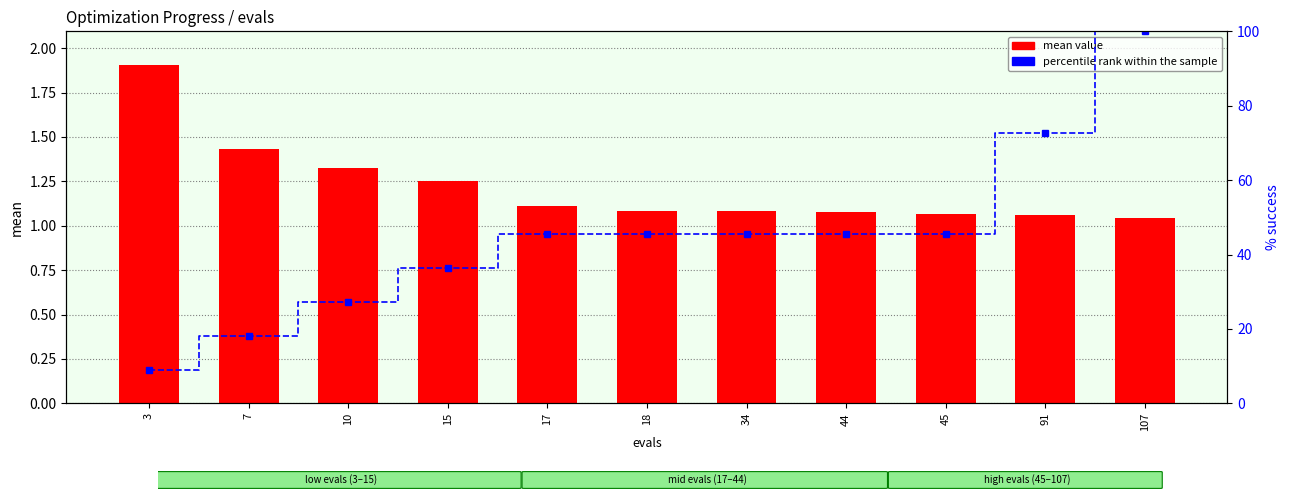

At which category does the chart reach its peak across all series?

107